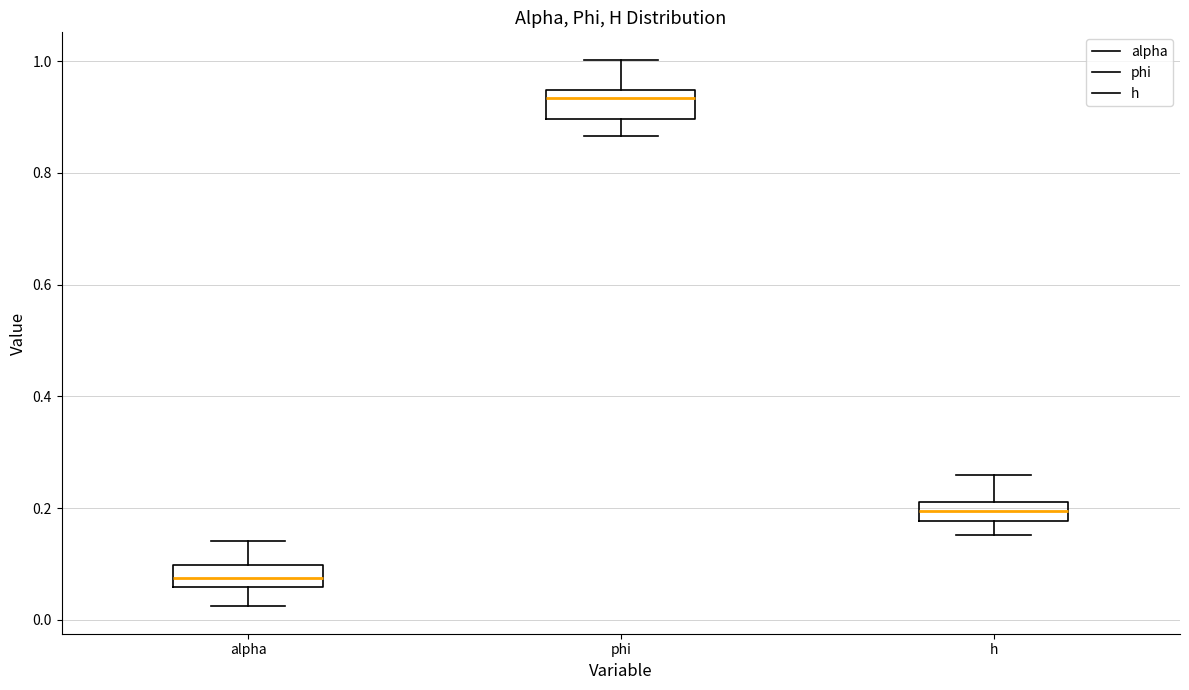

Reading left to right, transcribe this box plot: for each box, give where its median line is, the range the box spans, and where its two whiskers end, as read against the y-axis. The values are not printed on the chart, so give them approximately, as read against the axis.

alpha: median 0.08, box 0.06 to 0.10, whiskers 0.02 to 0.14
phi: median 0.94 (just below the box's upper edge), box 0.90 to 0.94, whiskers 0.86 to 1.00
h: median 0.20, box 0.18 to 0.22, whiskers 0.16 to 0.26